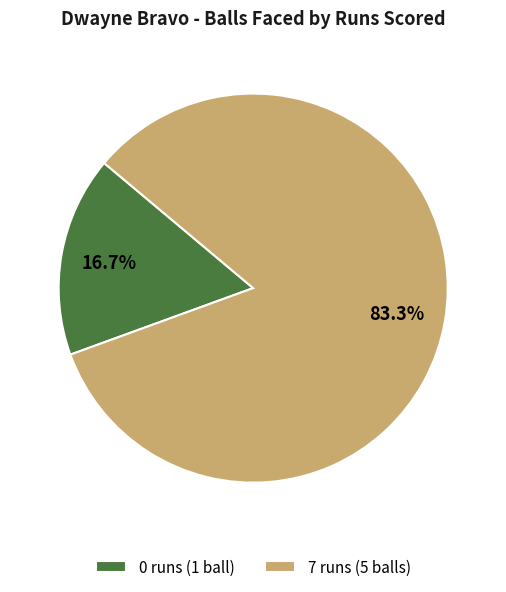

Which category has the biggest portion of the pie?

7 runs